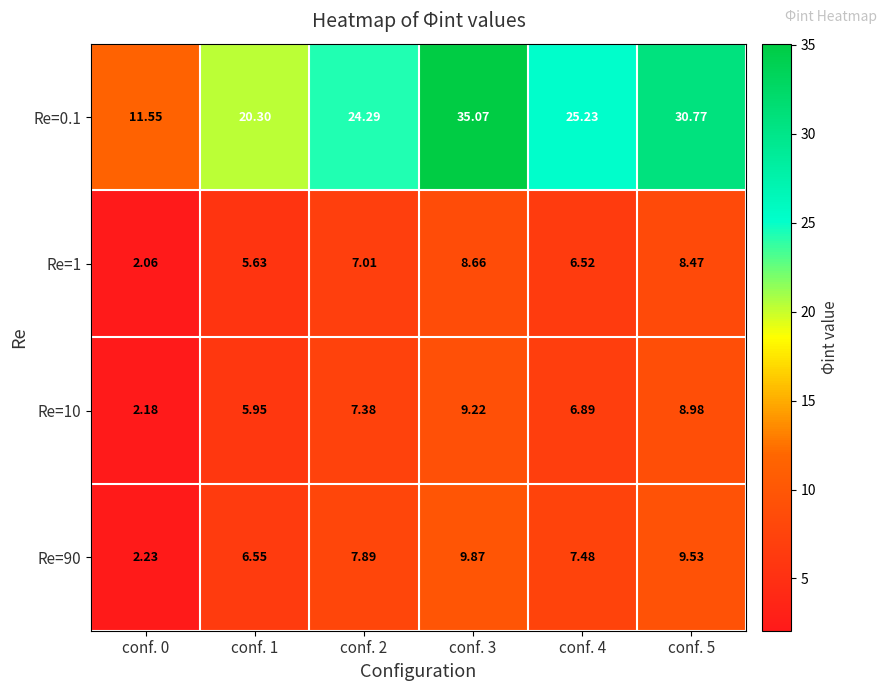

Between conf. 3 and conf. 4, which series saw the biggest shift?

Re=0.1